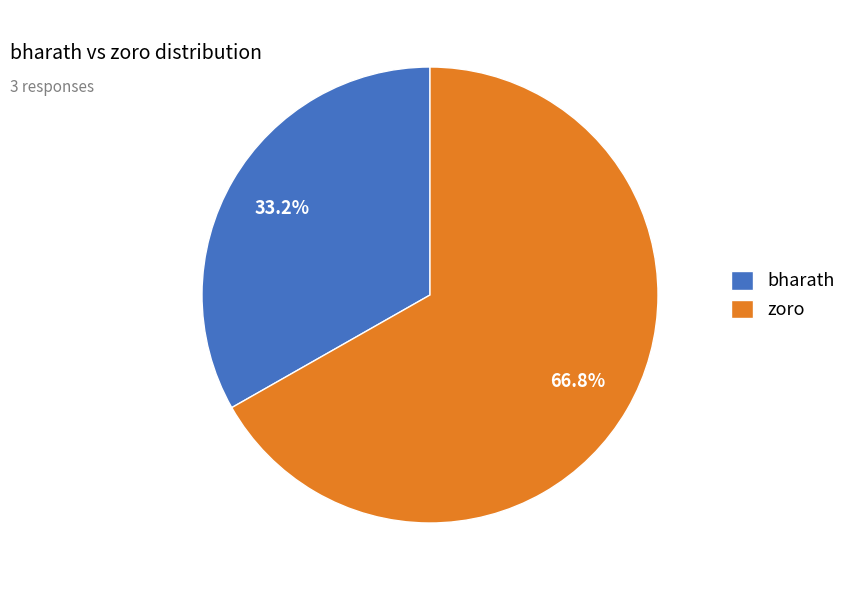

To the nearest percent, what percentage of the pie is zoro?

67%